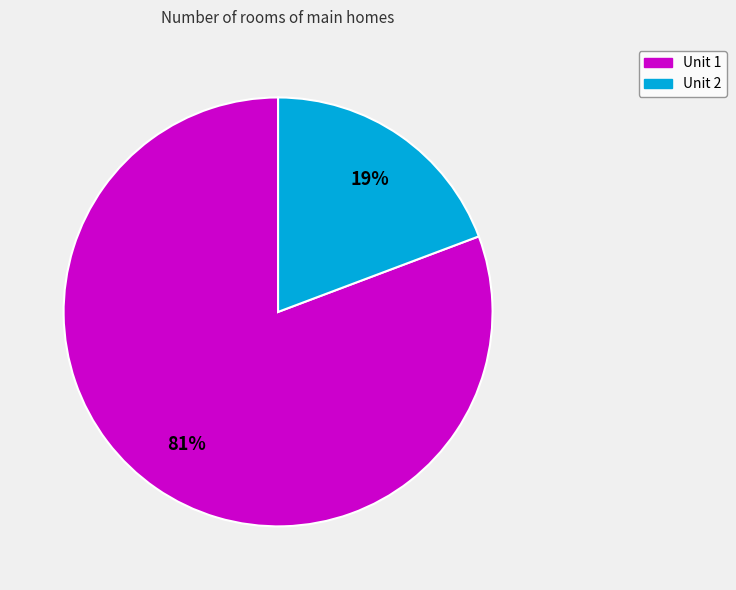

Is the sum of Unit 1 and Unit 2 greater than half?

Yes